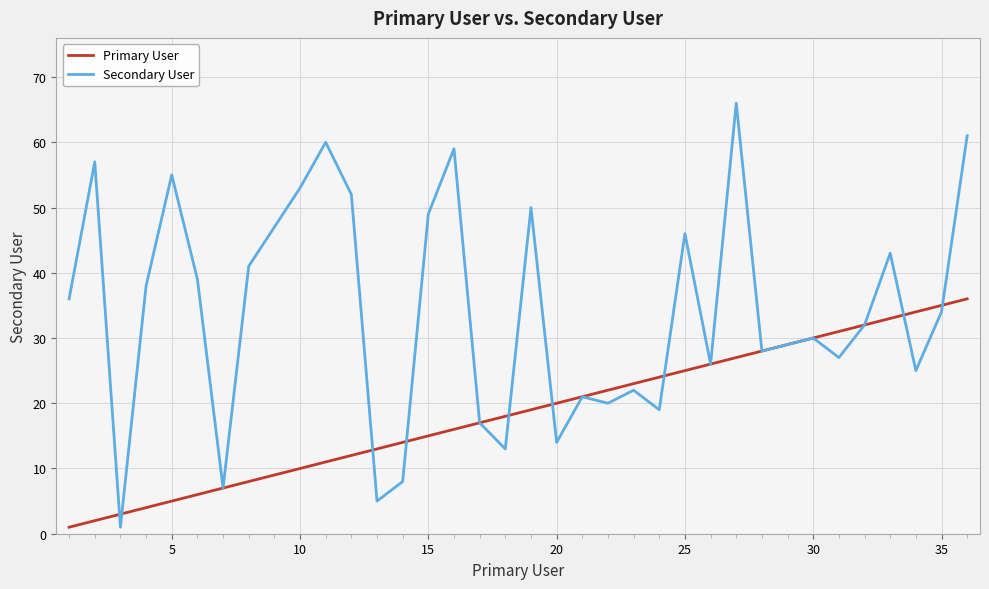

What is the highest value of the Secondary User series?

66